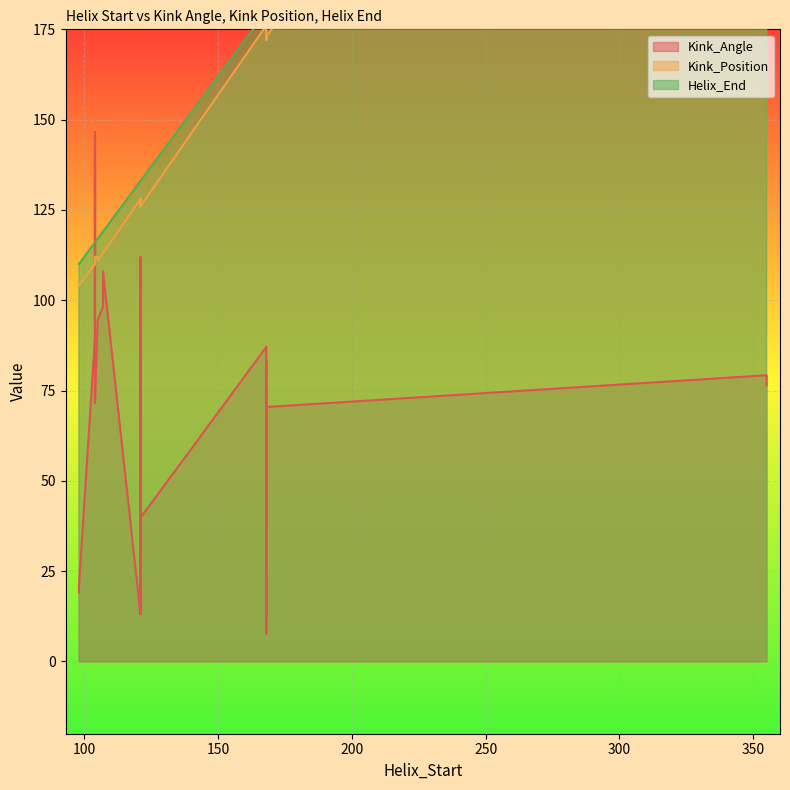

What is the difference between the maximum and minimum values in the Helix_End series?

257.0